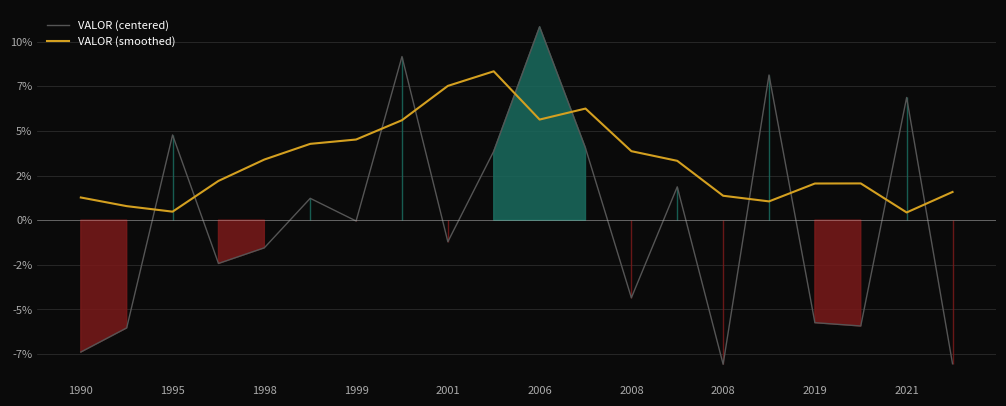

What is the value of the VALOR (centered) point at the 4th from the left?

-2.4